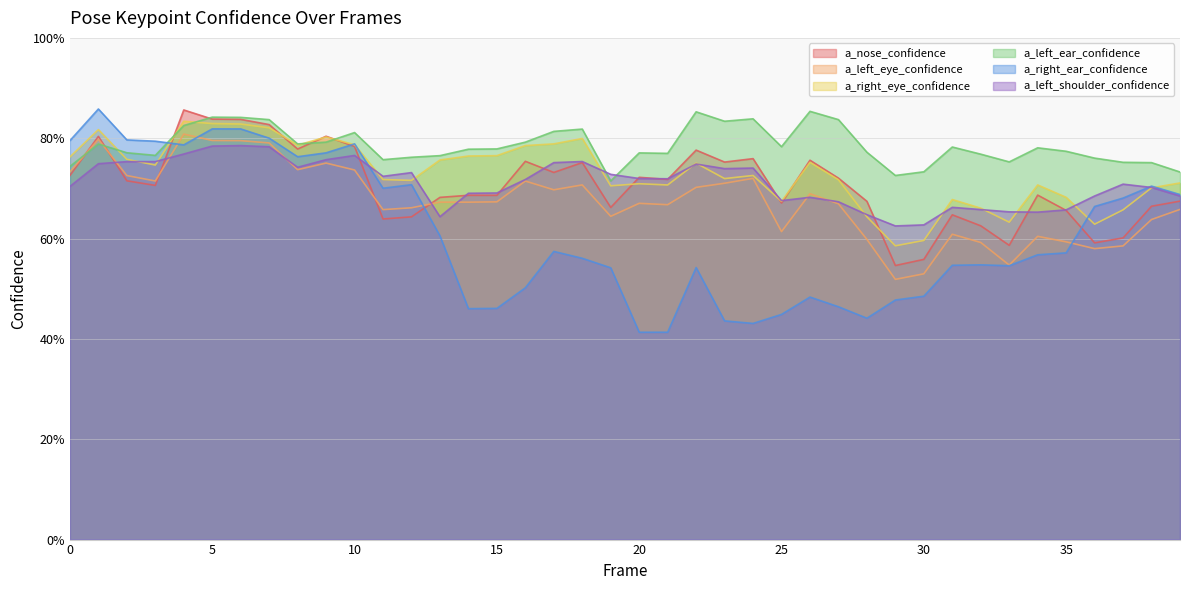

At which category does a_left_ear_confidence reach its first local peak?

1